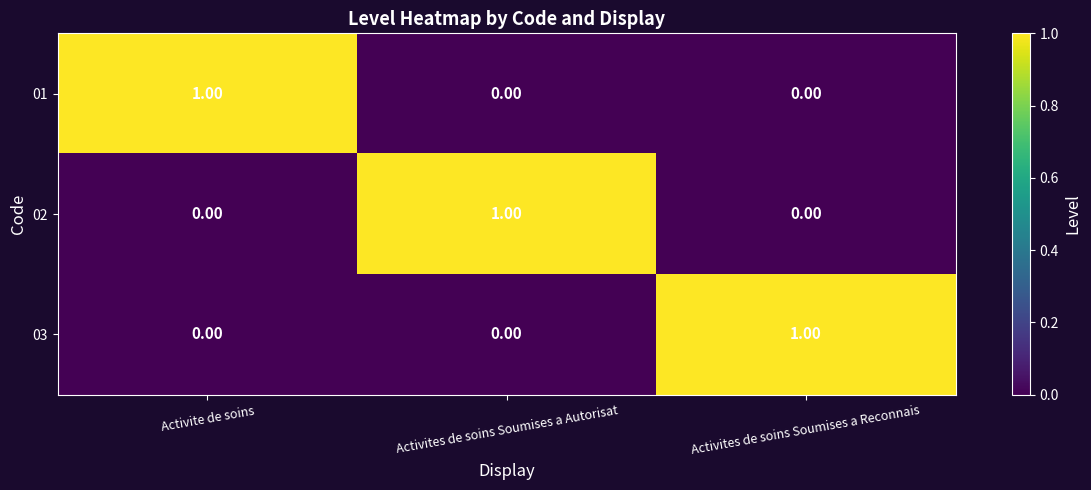

At how many categories does at least one series exceed 0?

3